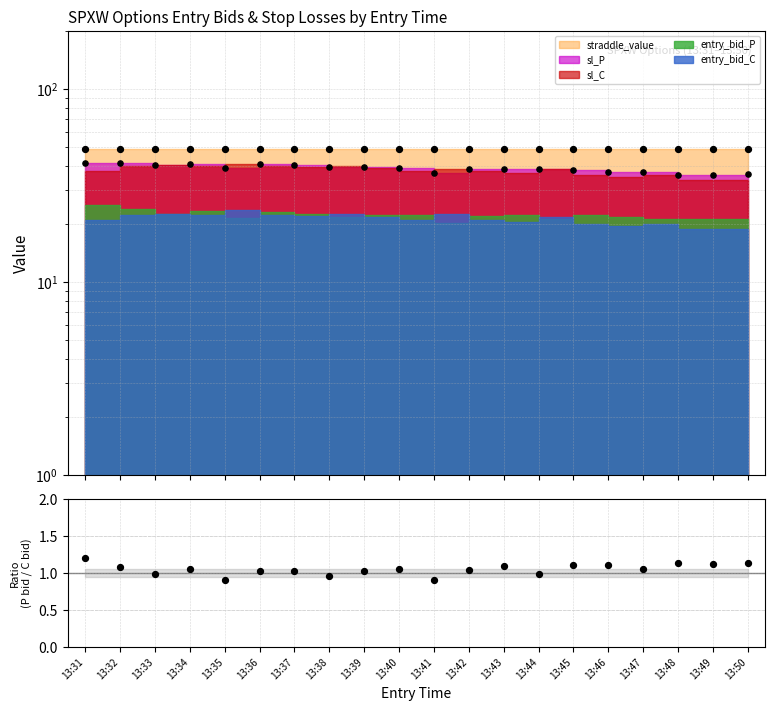

What is the change in value from 13:41 to 13:42?

+0.1